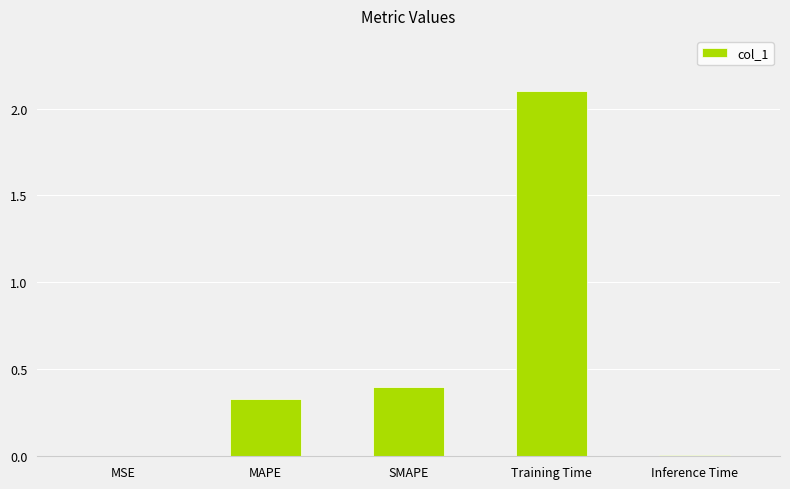

True or false: the data shows 2.1 at Training Time.

True